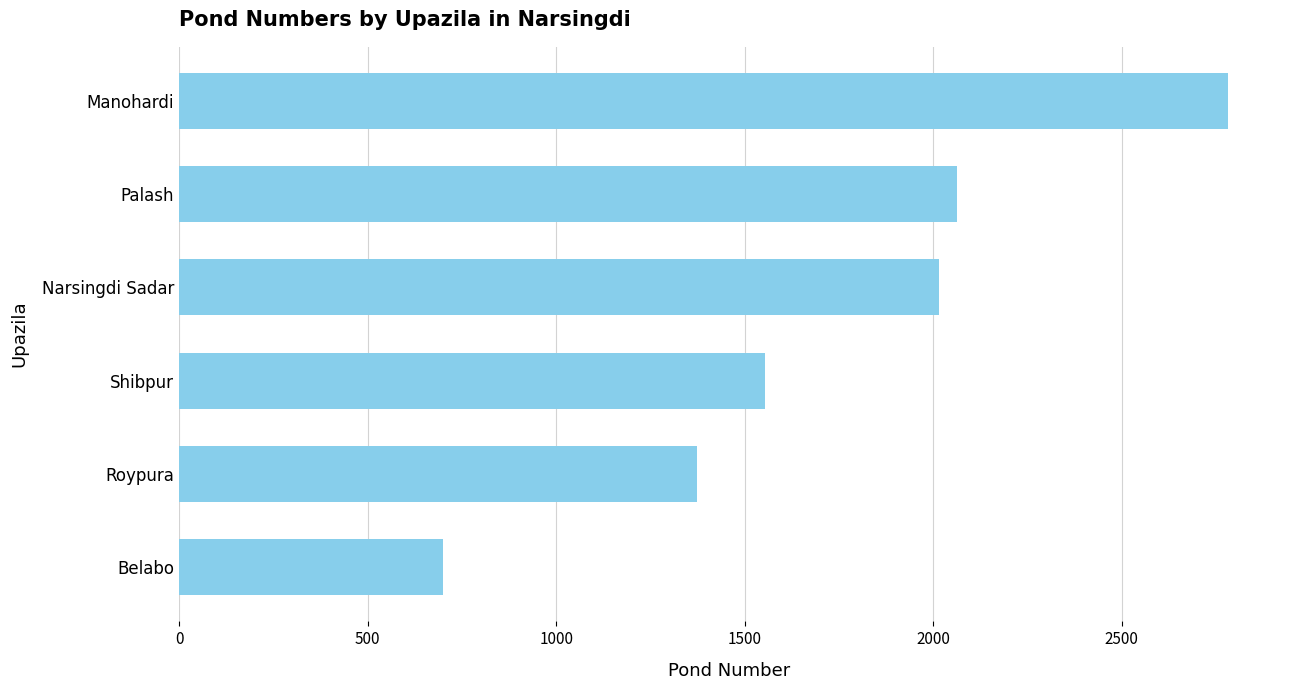

What is the label of the 1st bar from the bottom?

Belabo